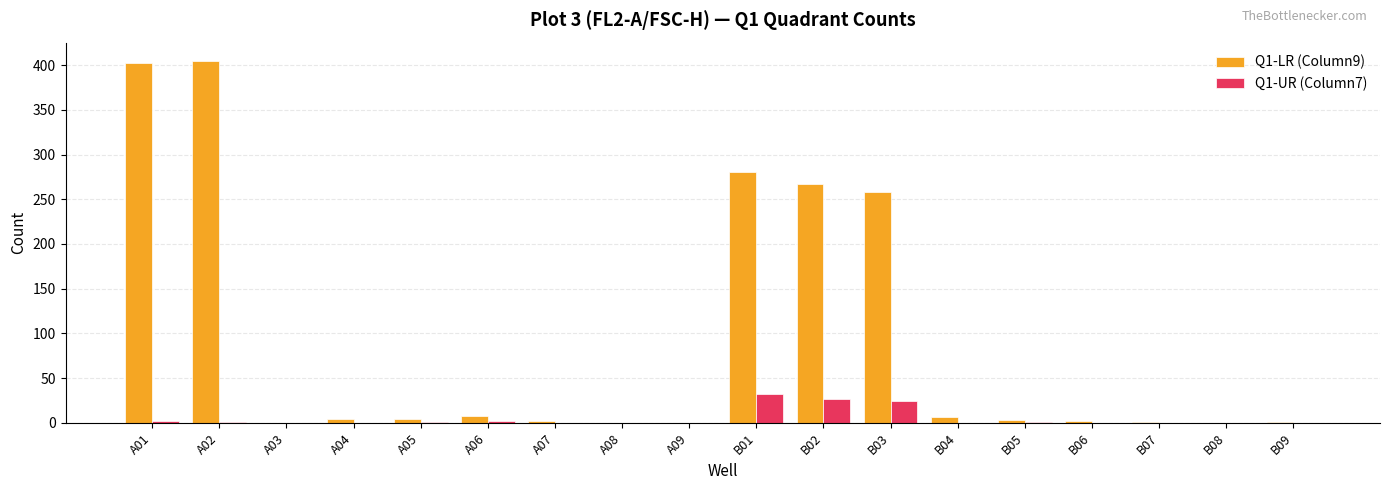

Count the number of categories in the chart.

18